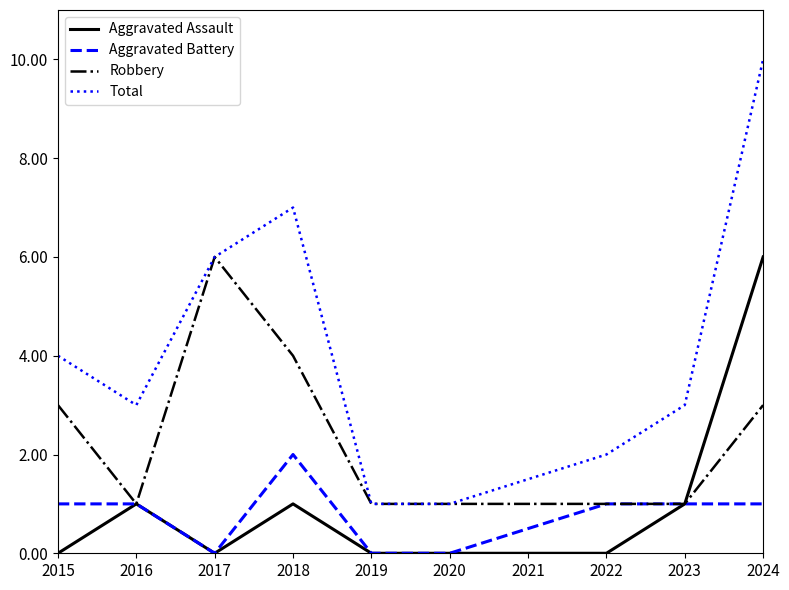

Which series has the largest range (max minus min)?

Total